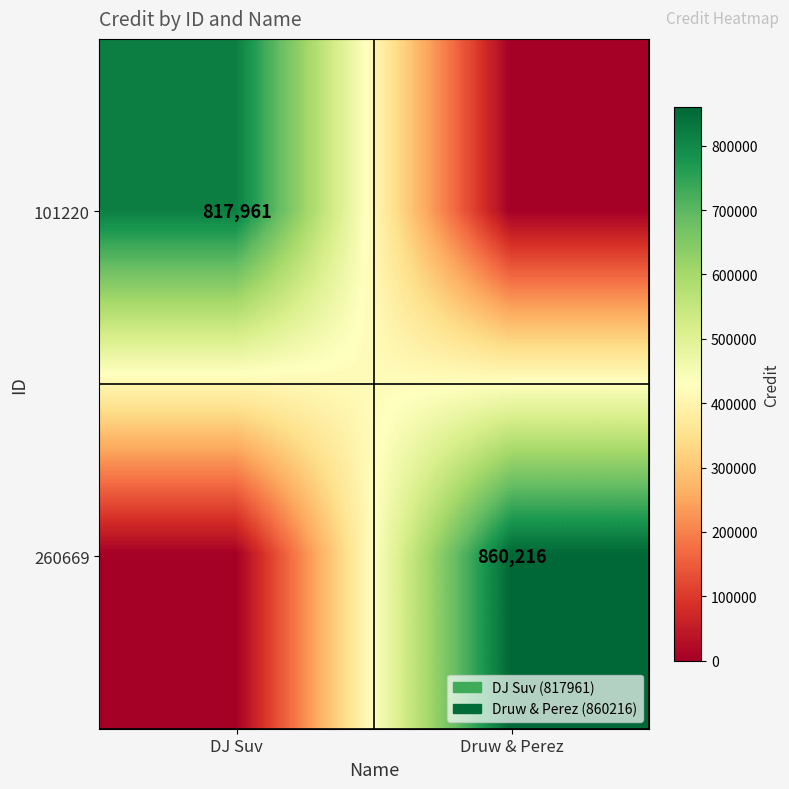

The 101220 series shows 817961 at DJ Suv. True or false?

True